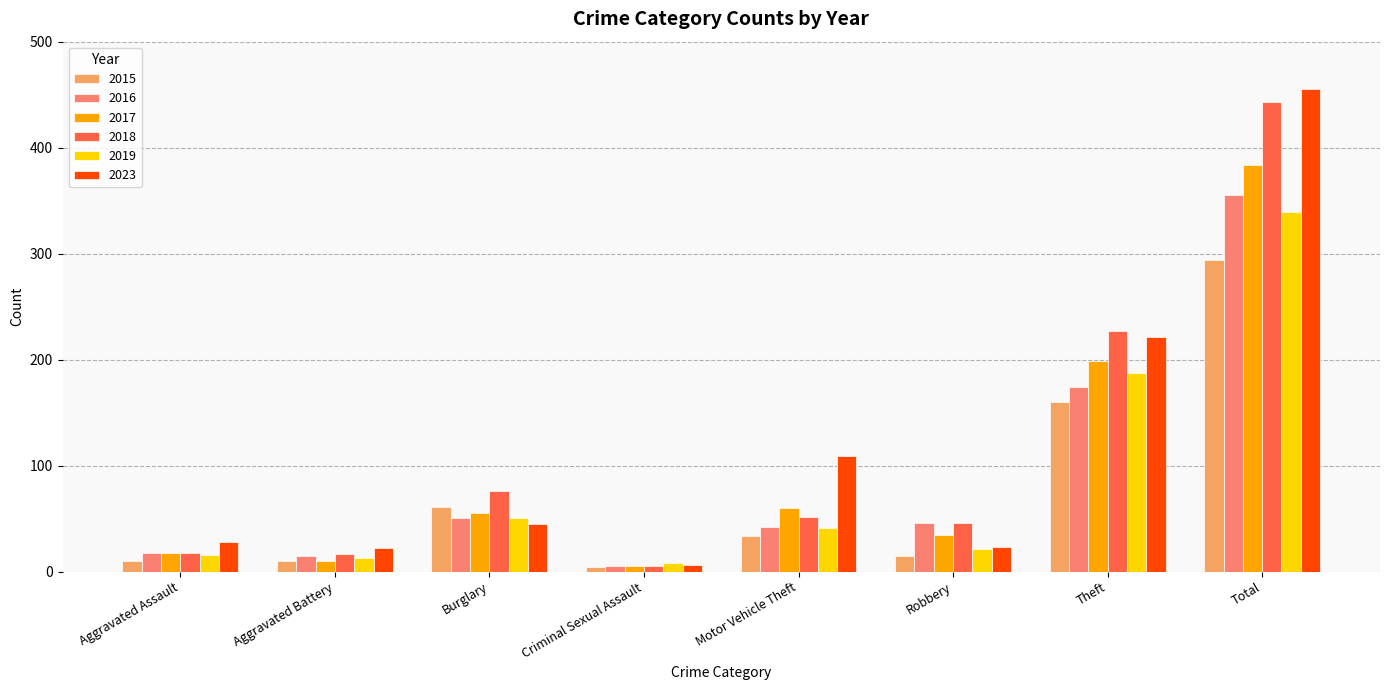

Does the chart contain stacked bars?

No